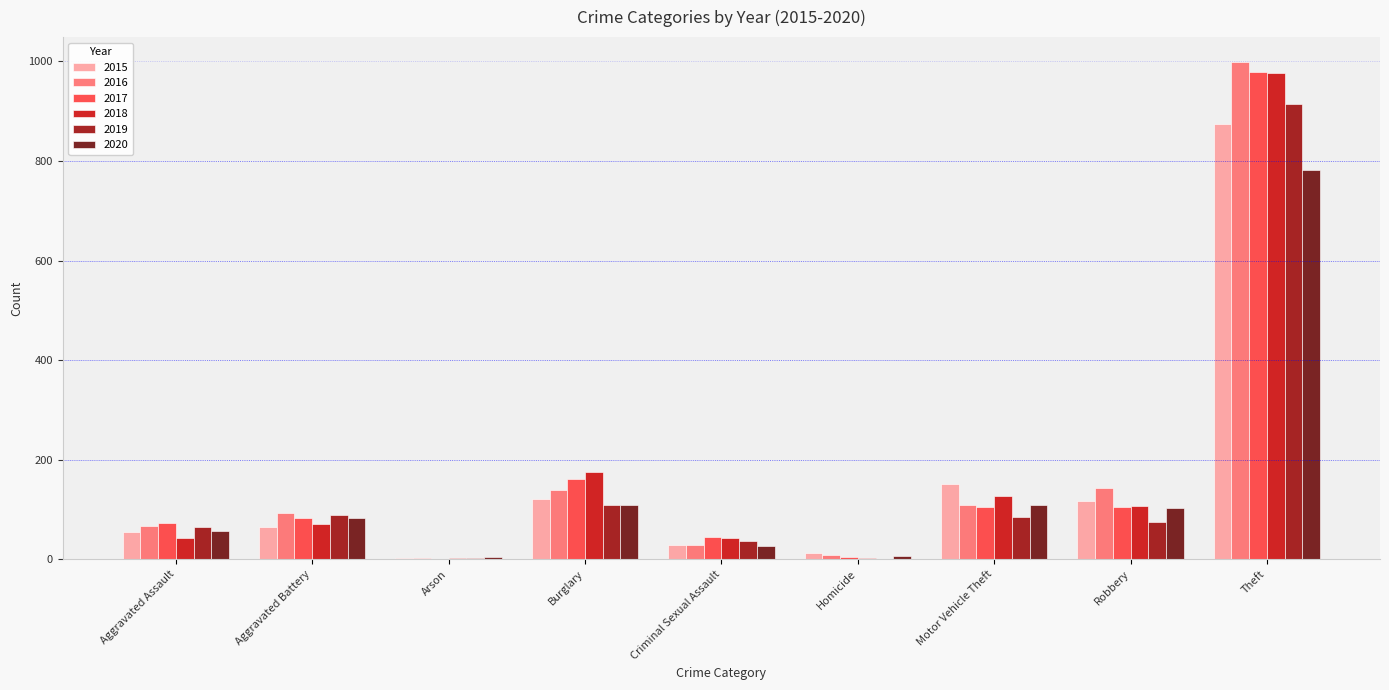

Does the chart contain stacked bars?

No